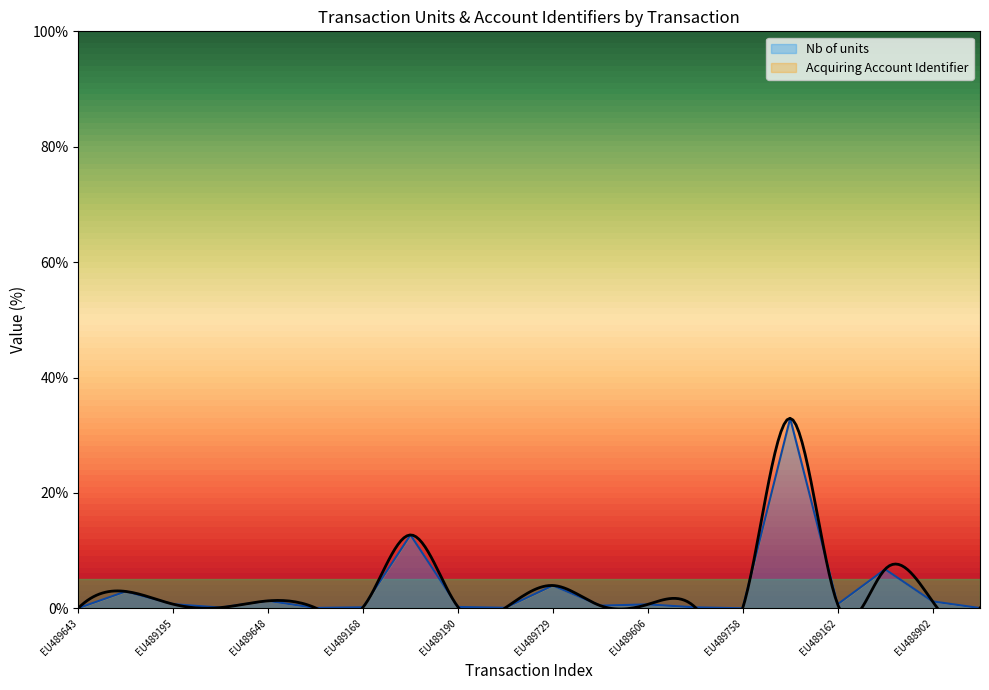

What is the difference between the maximum and minimum values?

32.9